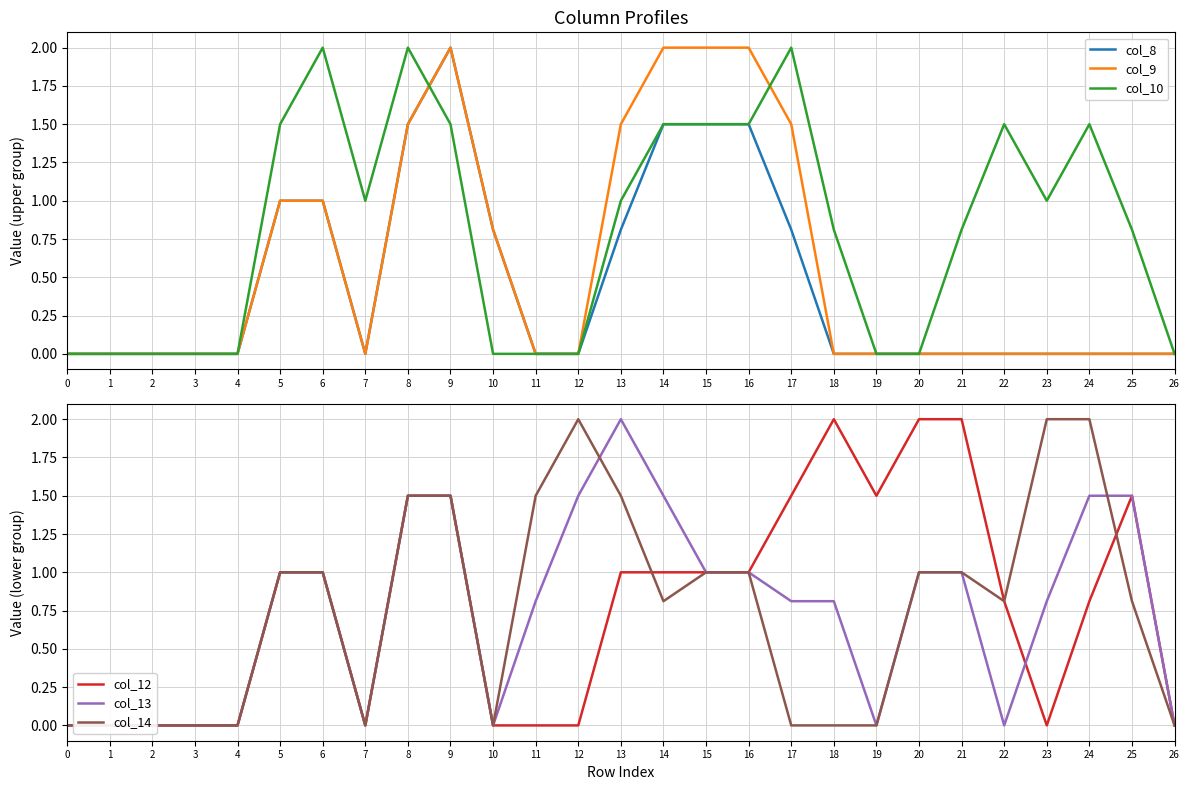

How many intersections are there between col_12 and col_14?

2